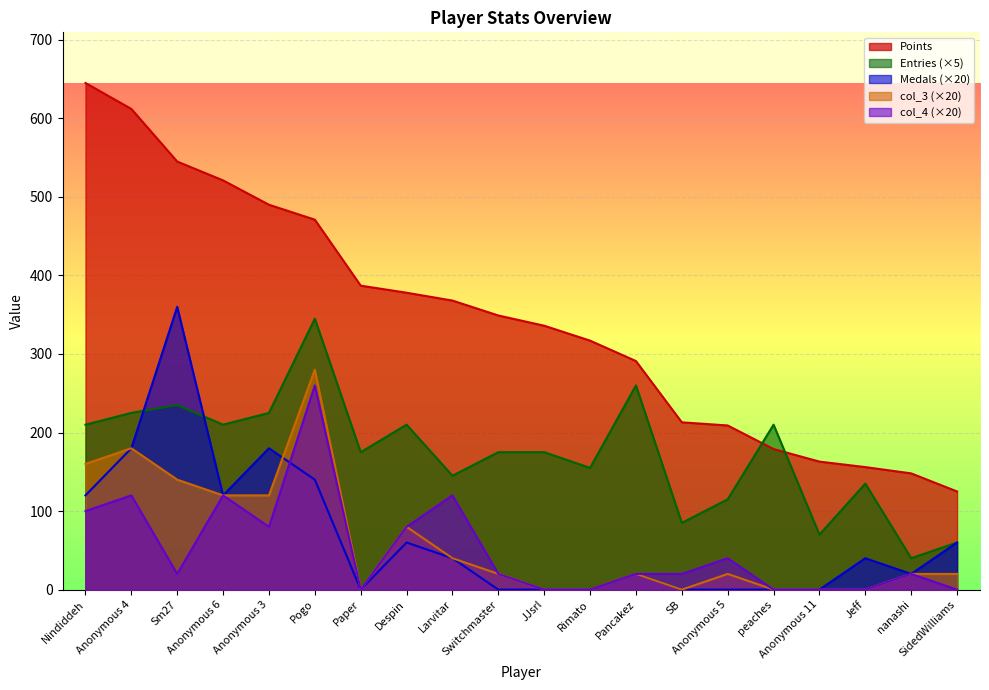

Between nanashi and Anonymous 5, which is larger?

Anonymous 5